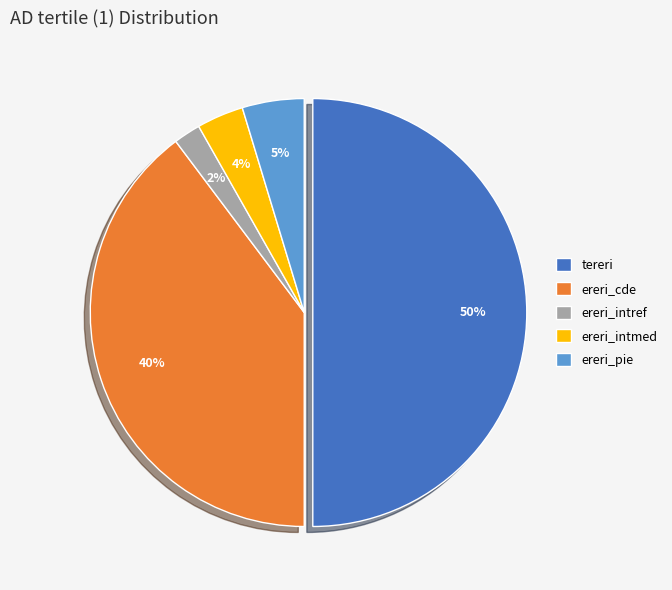

Do tereri and ereri_cde together represent more than half of the pie?

Yes